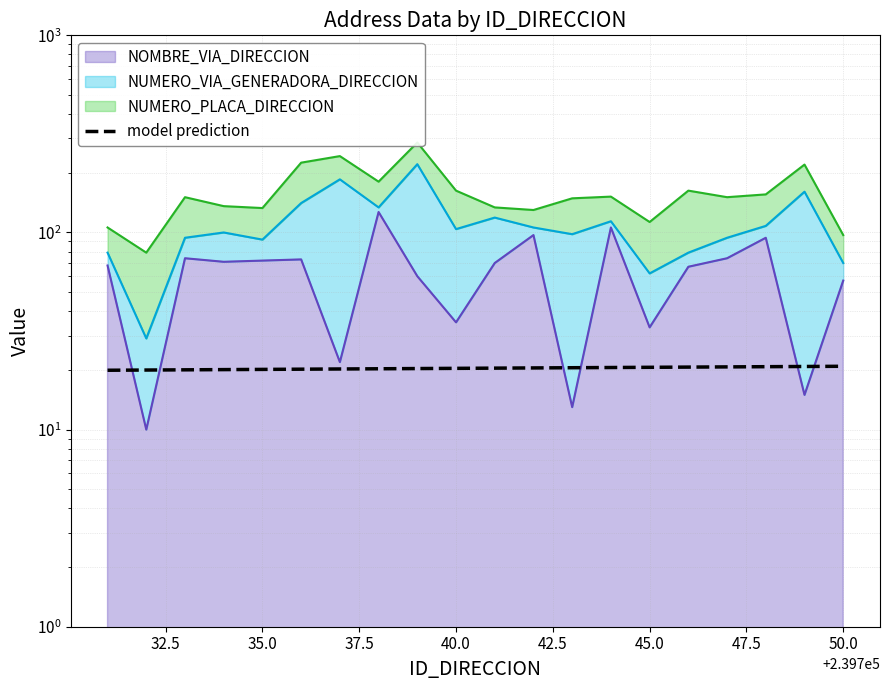

The value at 12 is 4.6. True or false?

False